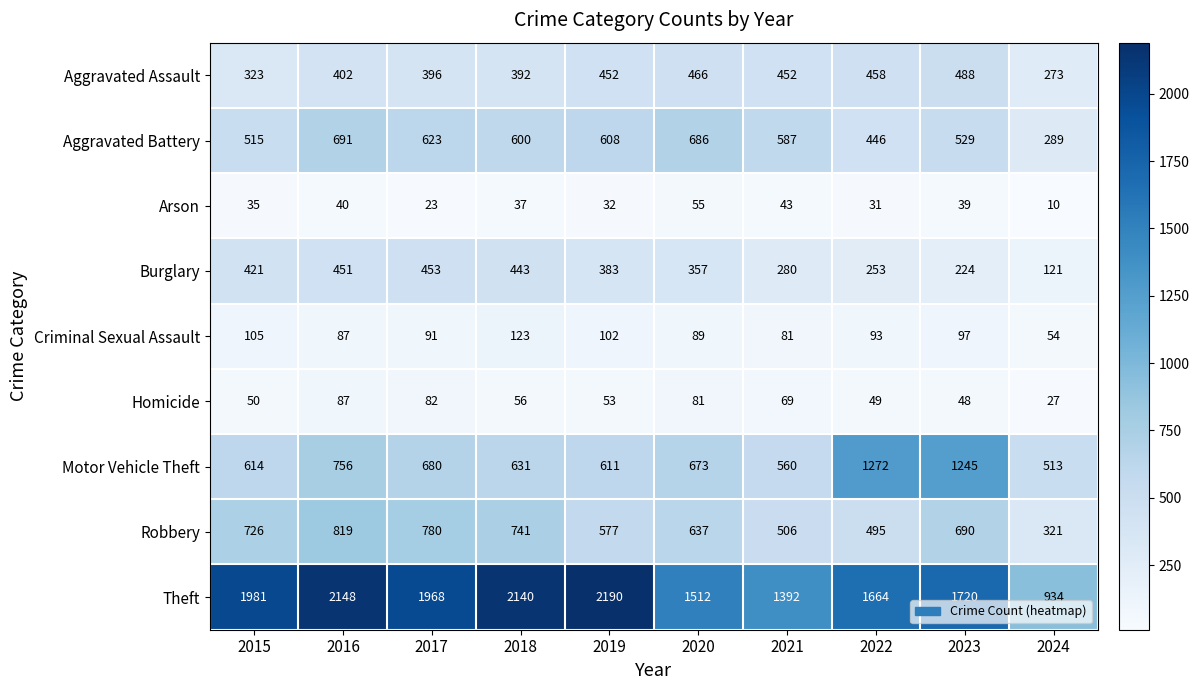

What is the difference between the maximum and minimum values in the Robbery series?

498